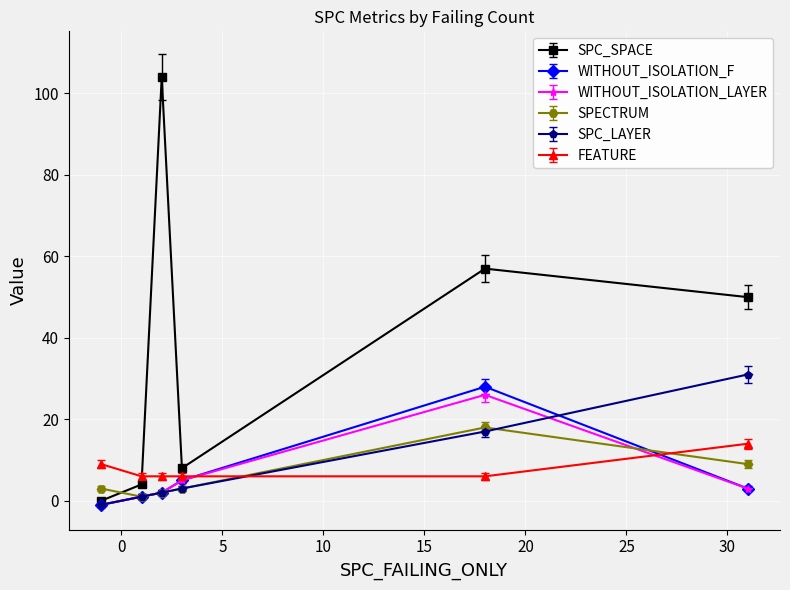

What is the highest value of the WITHOUT_ISOLATION_F series?

28